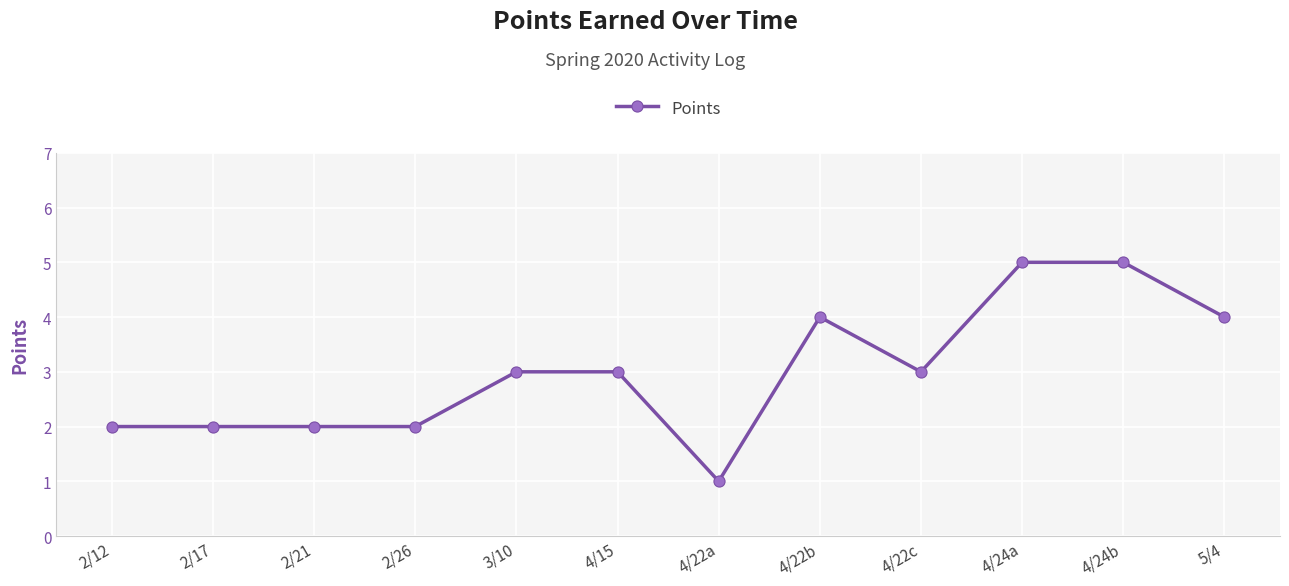

True or false: the data shows 4 at 4/22b.

True